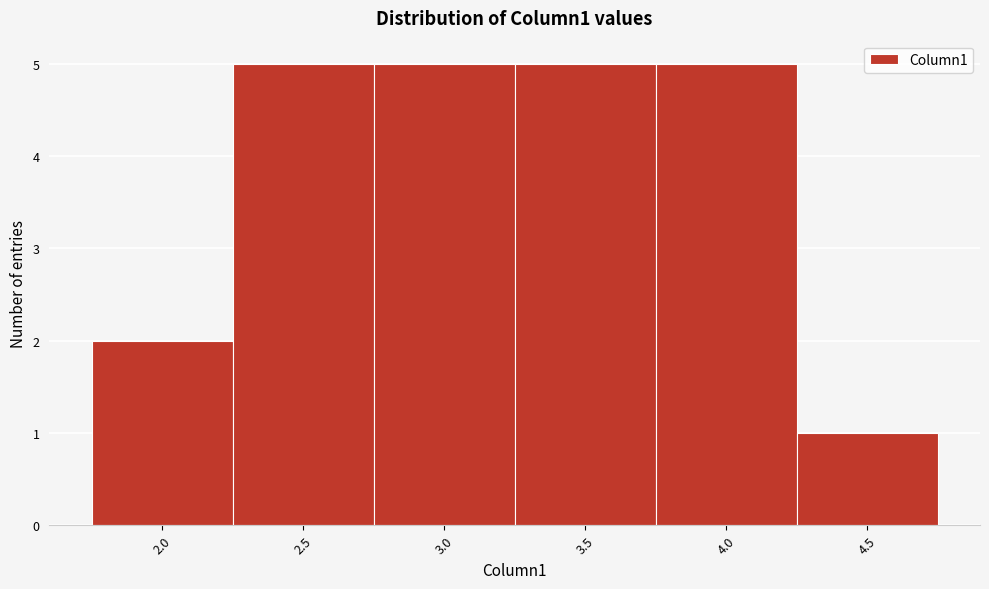

Reading left to right, list every bar in this chart as the range it spans on the x-axis followed by its height. The values are not printed on the chart, so give them approximately, as read against the axis.

1.75 to 2.25: 2
2.25 to 2.75: 5
2.75 to 3.25: 5
3.25 to 3.75: 5
3.75 to 4.25: 5
4.25 to 4.75: 1